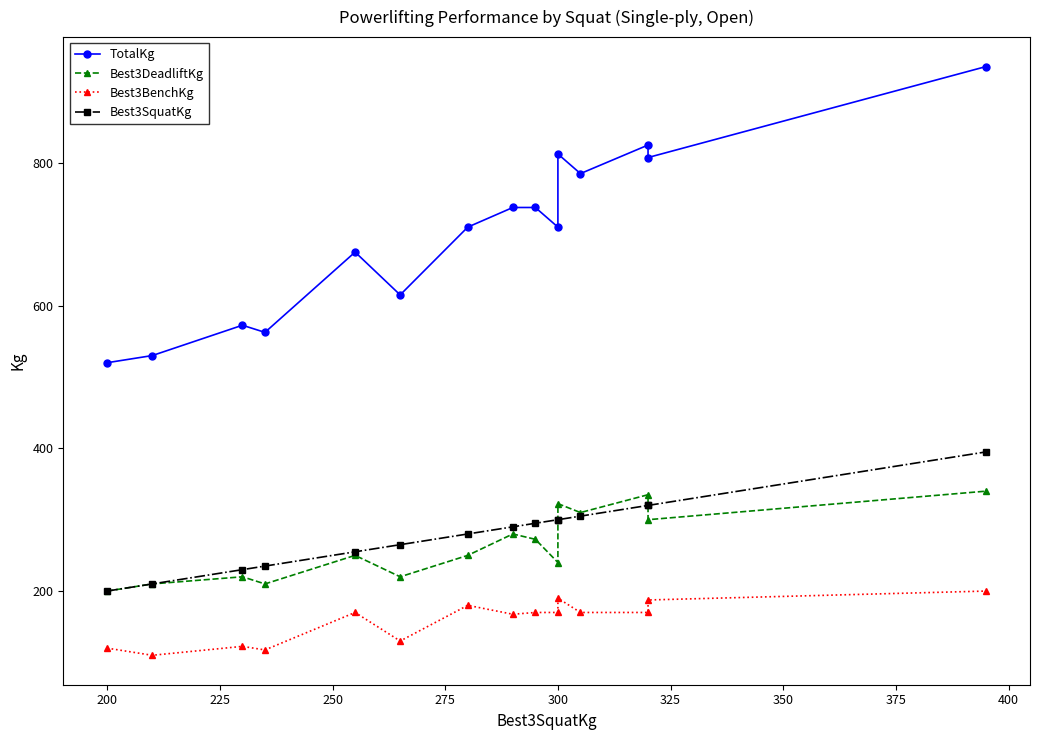

What are all the series names shown in the legend?

TotalKg, Best3DeadliftKg, Best3BenchKg, Best3SquatKg